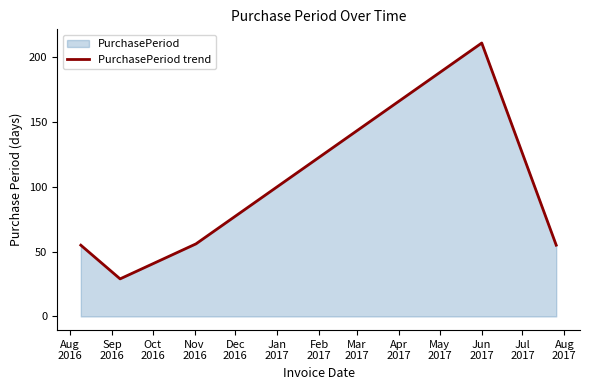

What is the maximum value shown in the chart?

211